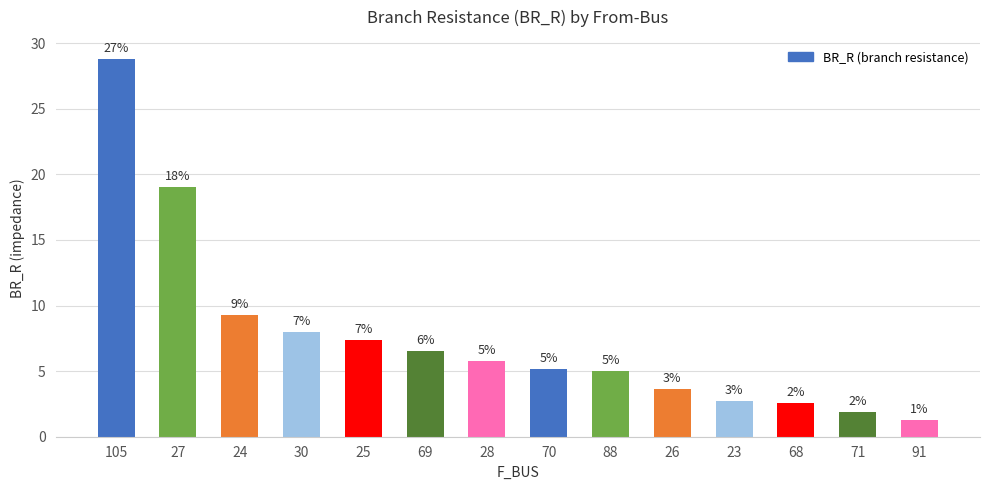

Are the bars horizontal?

No